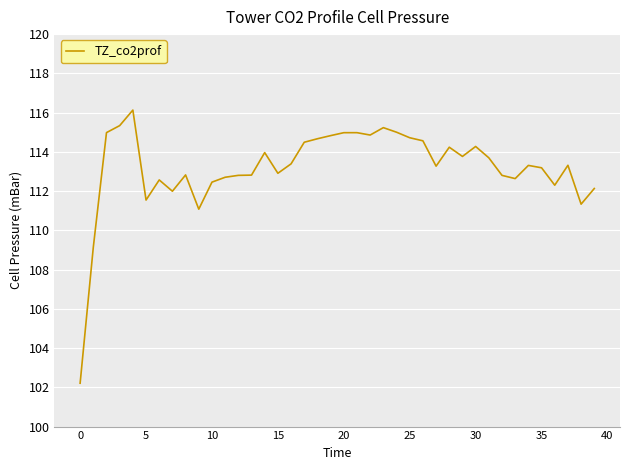

What is the greatest value displayed?

116.1